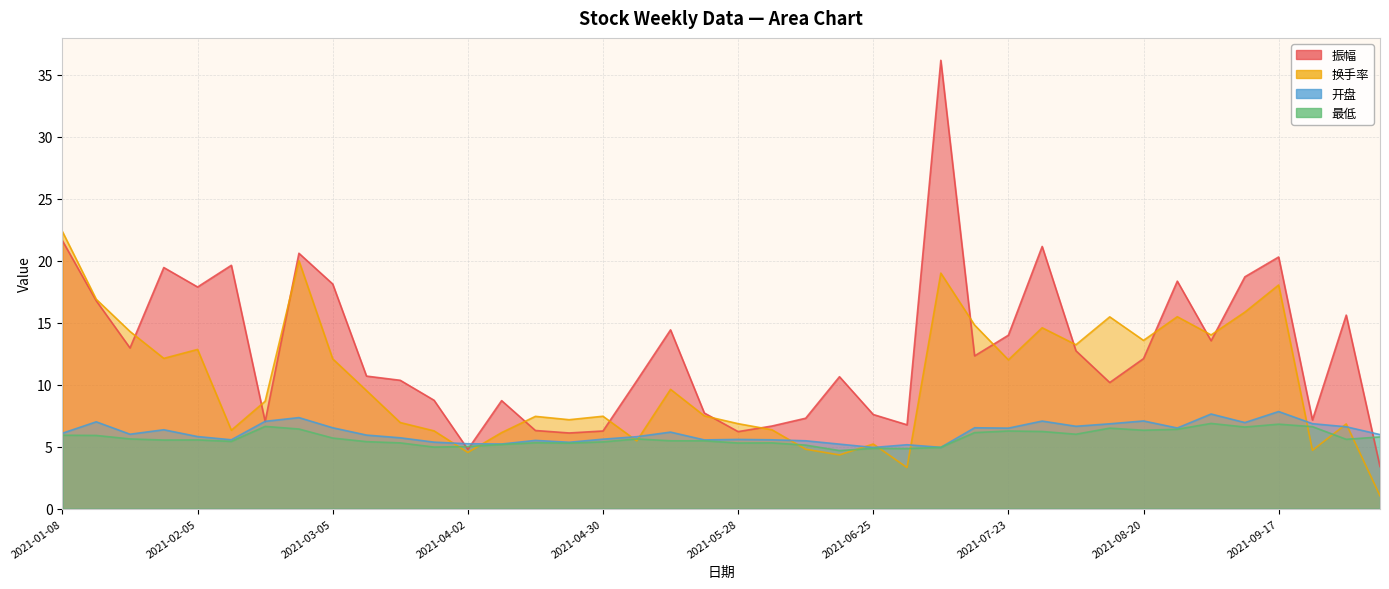

How many interior local peaks does the 振幅 series have?

11